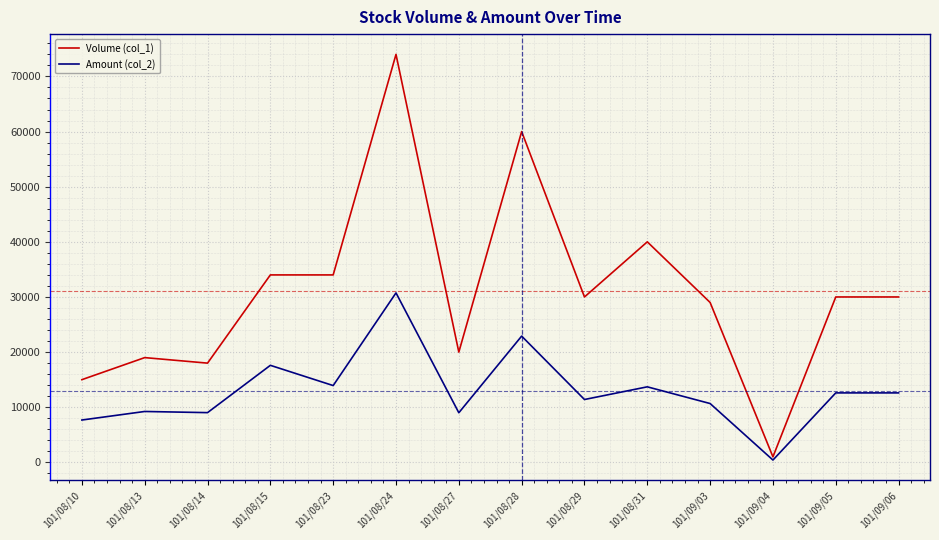

What is the sum of the Volume (col_1) values at 101/09/05 and 101/08/10?

45000